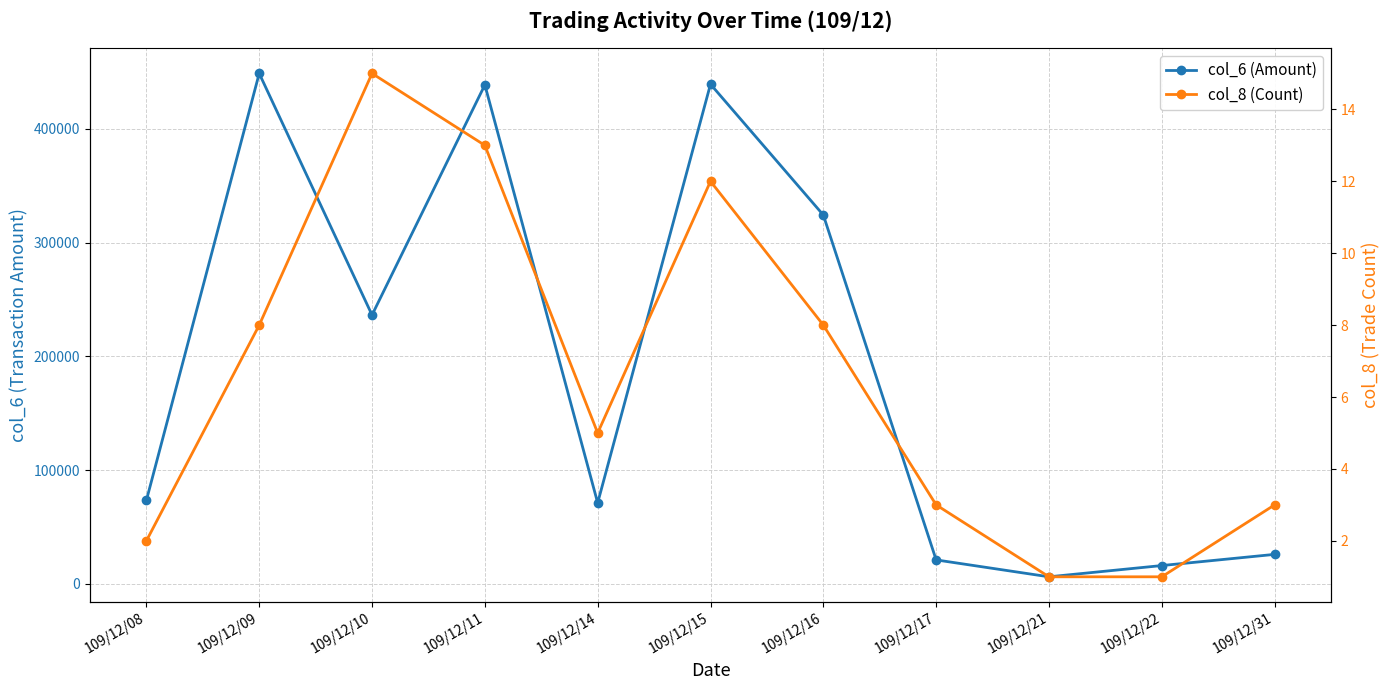

At which category does col_8 (Count) reach its first local peak?

109/12/10